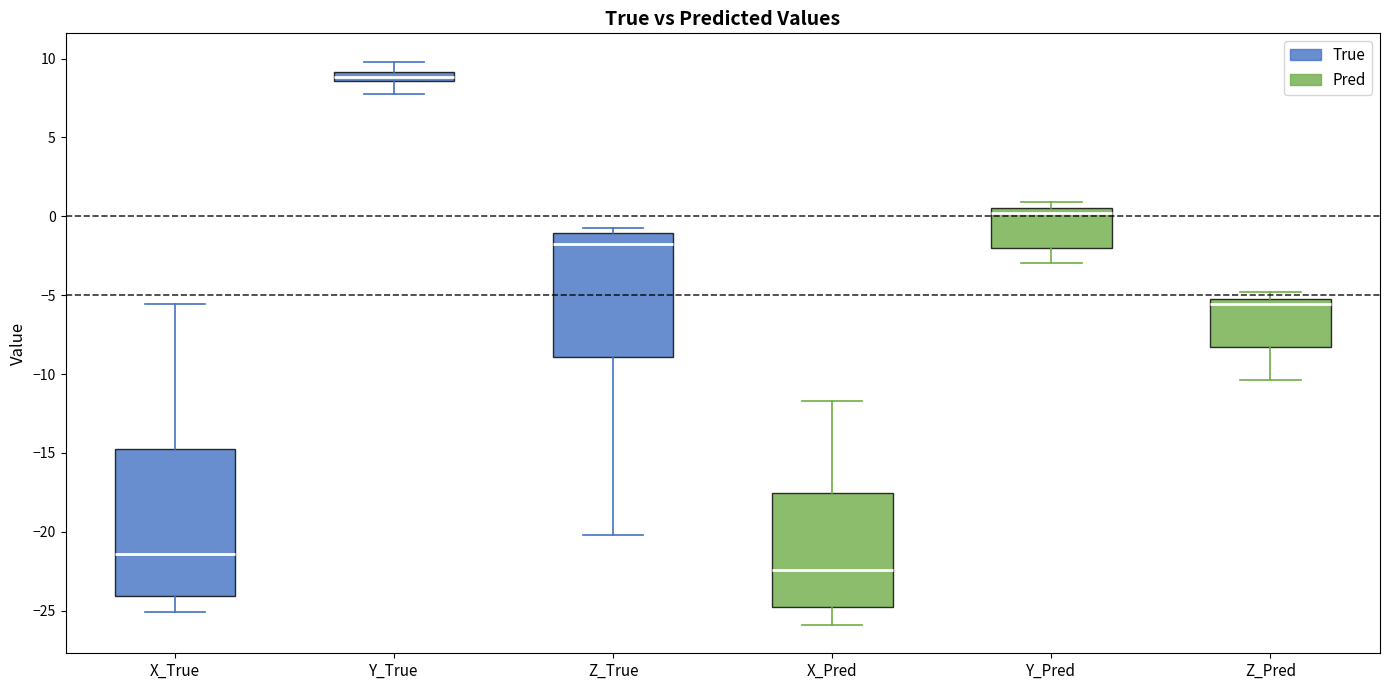

Where is the lower edge of the box for Z_True on the y-axis? The values are not printed on the chart, so give them approximately, as read against the axis.

-9.0